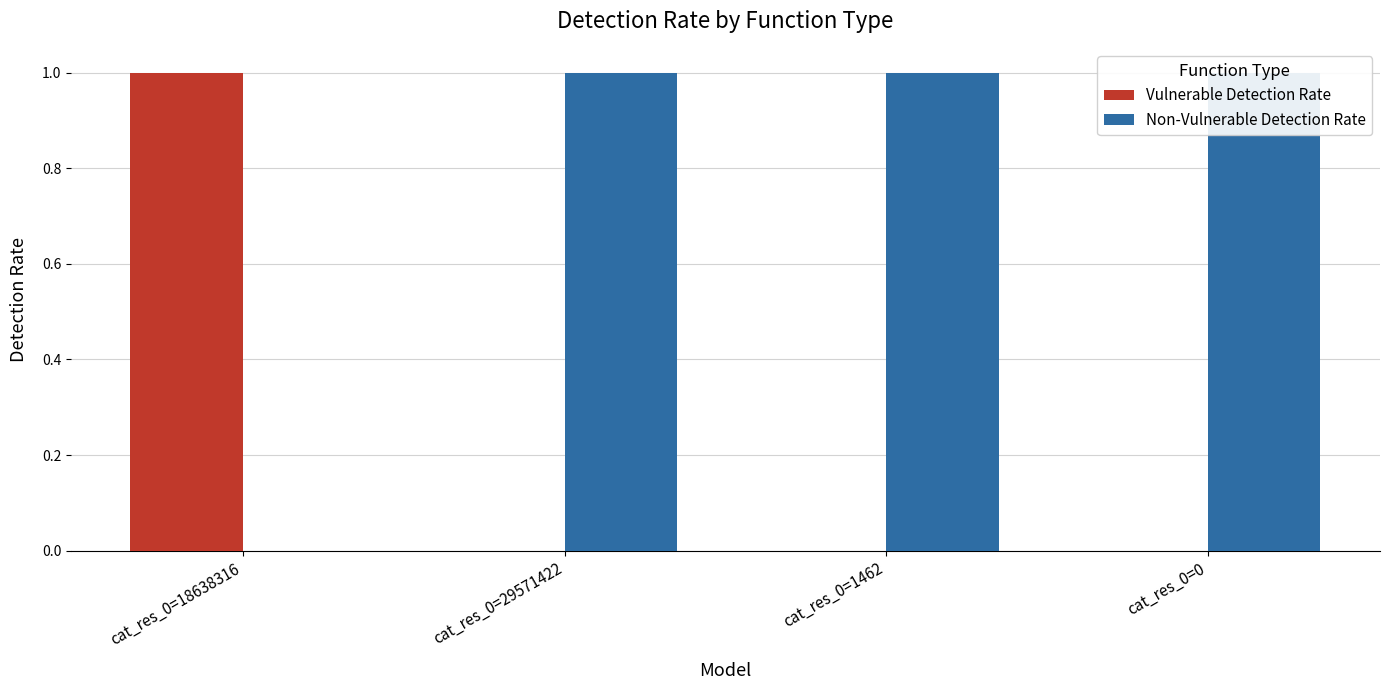

Which series has the largest total across all categories?

Non-Vulnerable Detection Rate